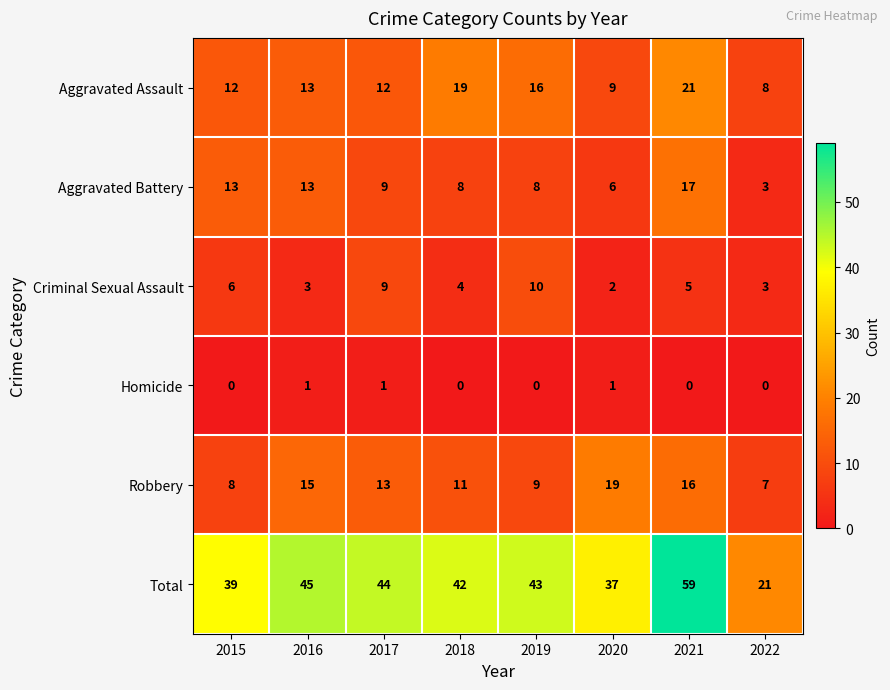

At which label is Aggravated Battery closest to 10?

2017